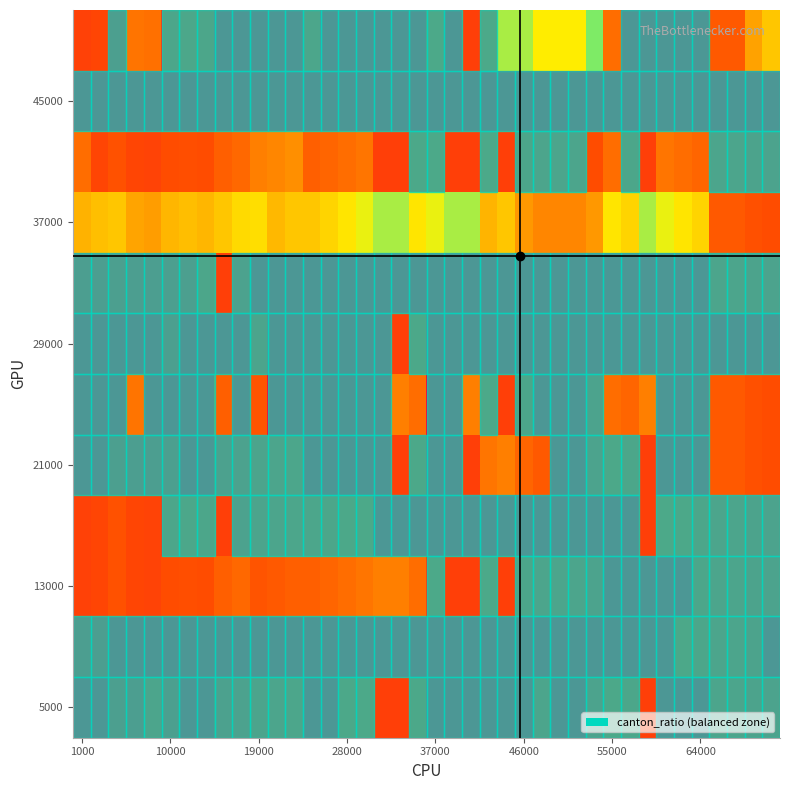

What is the greatest value displayed?

0.3